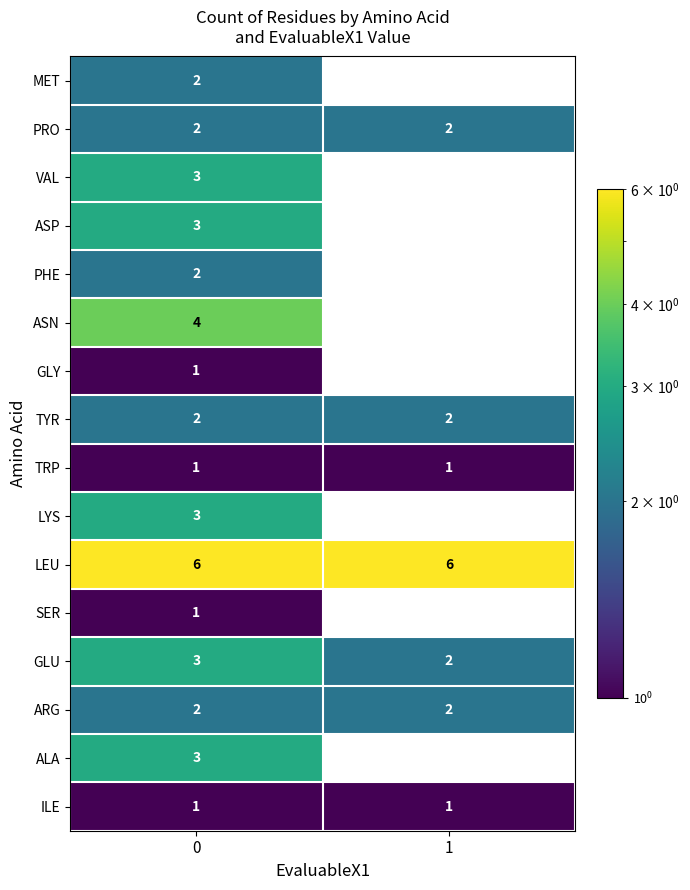

What is the total value across all series at 0?

39